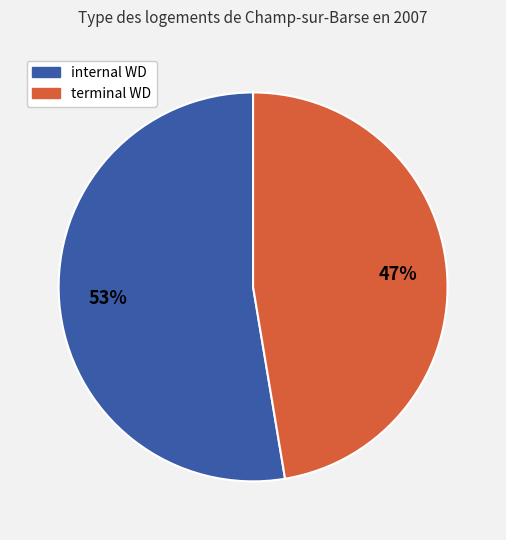

Is there a majority slice in this chart?

Yes